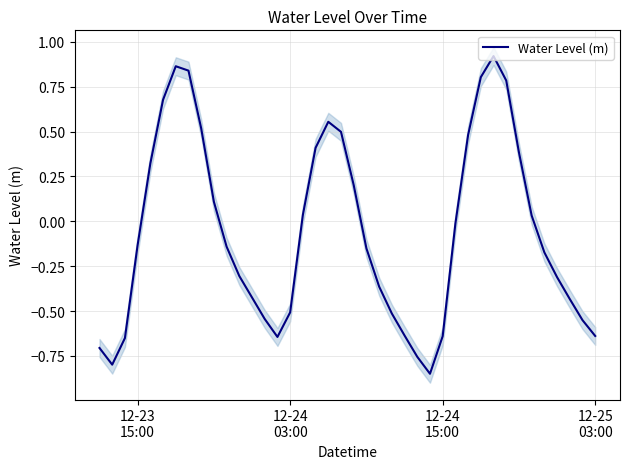

Is this an area chart (filled region under the line)?

No